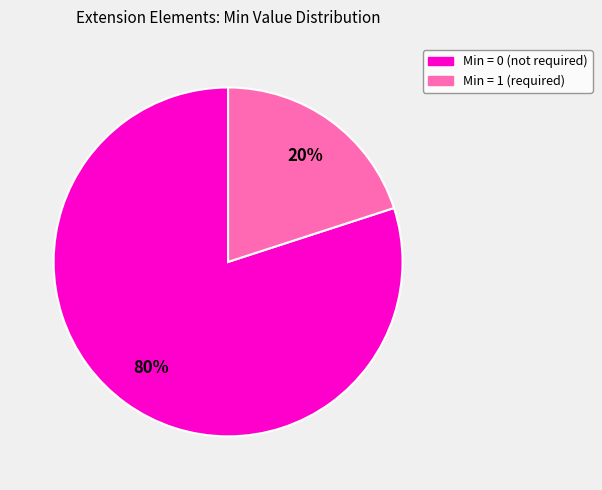

To the nearest percent, what is the average slice percentage?

50%